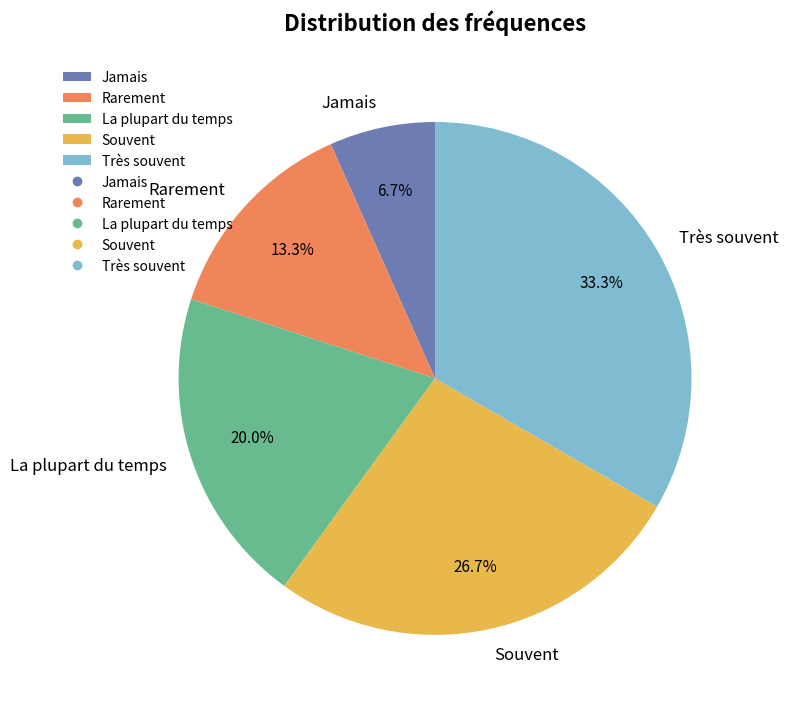

What portion of the pie excludes Très souvent?

66.7%